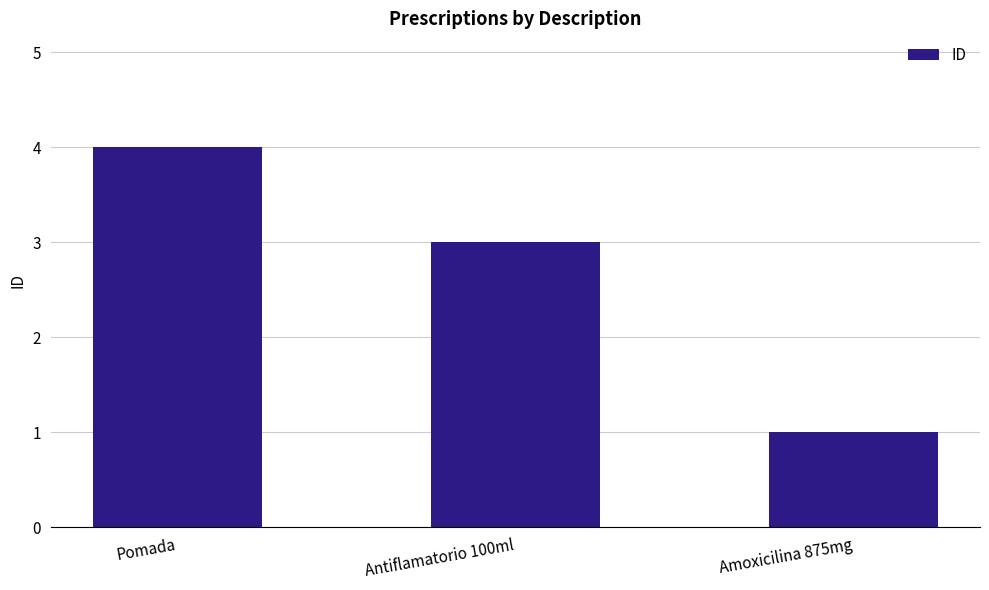

Which label corresponds to the largest value in the chart?

Pomada